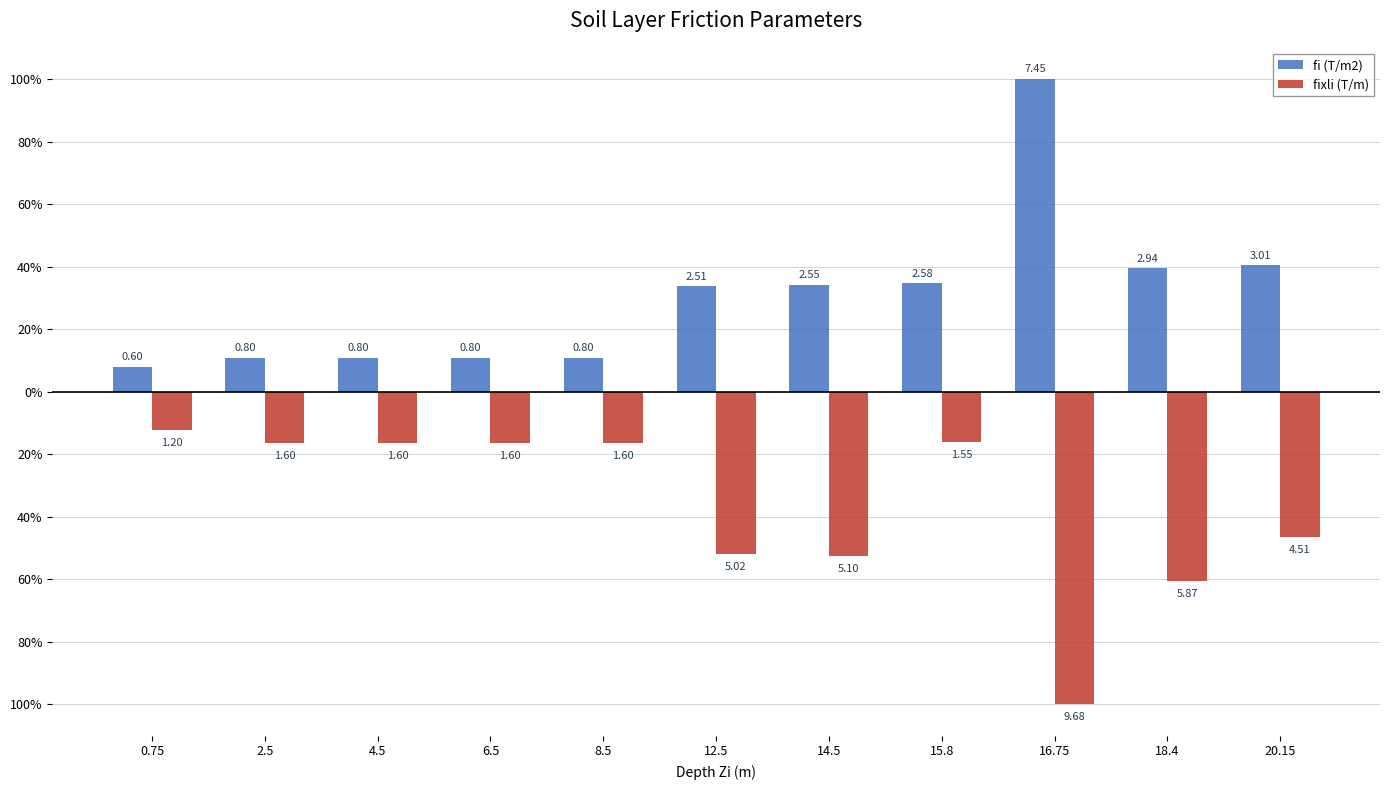

The fixli (T/m) series shows -16.5 at 2.5. True or false?

True